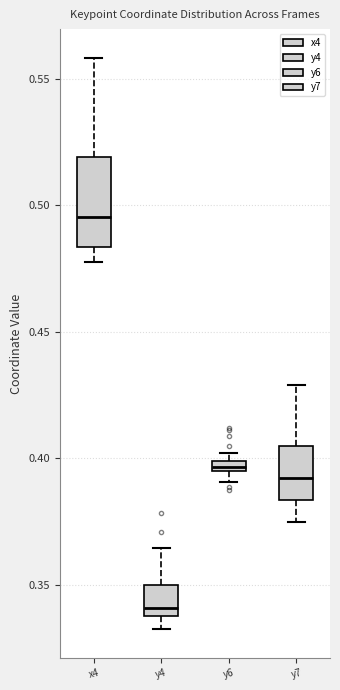

Which box's median line is the highest?

x4